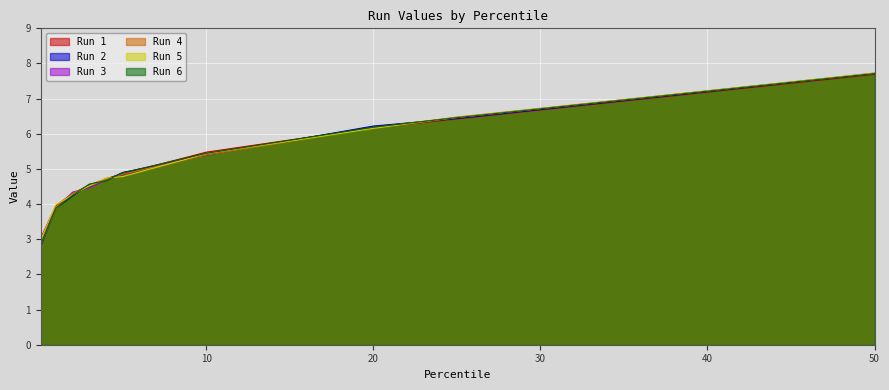

Which series has the largest total across all categories?

Run 1